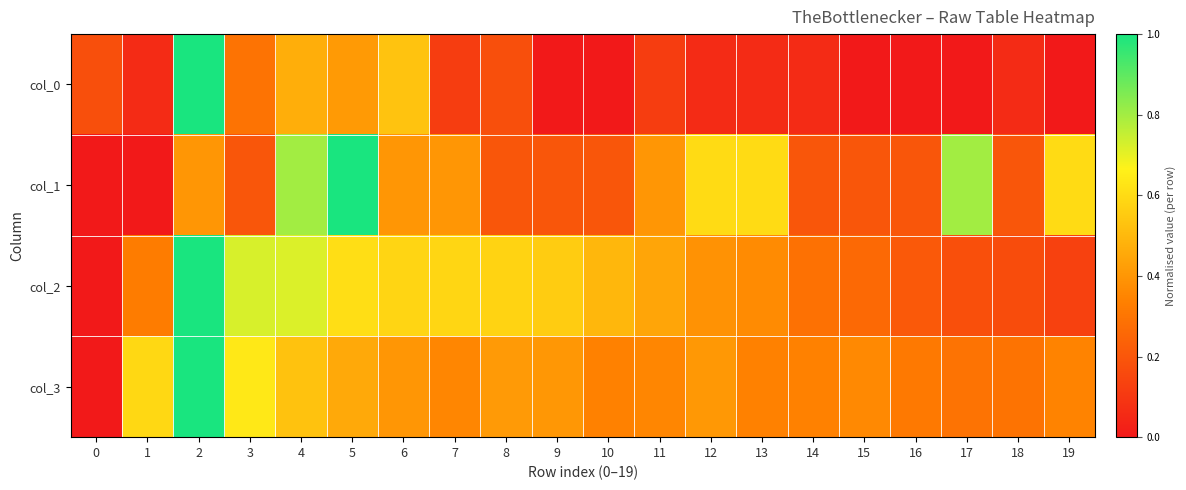

Which label corresponds to the smallest value in the chart?

9